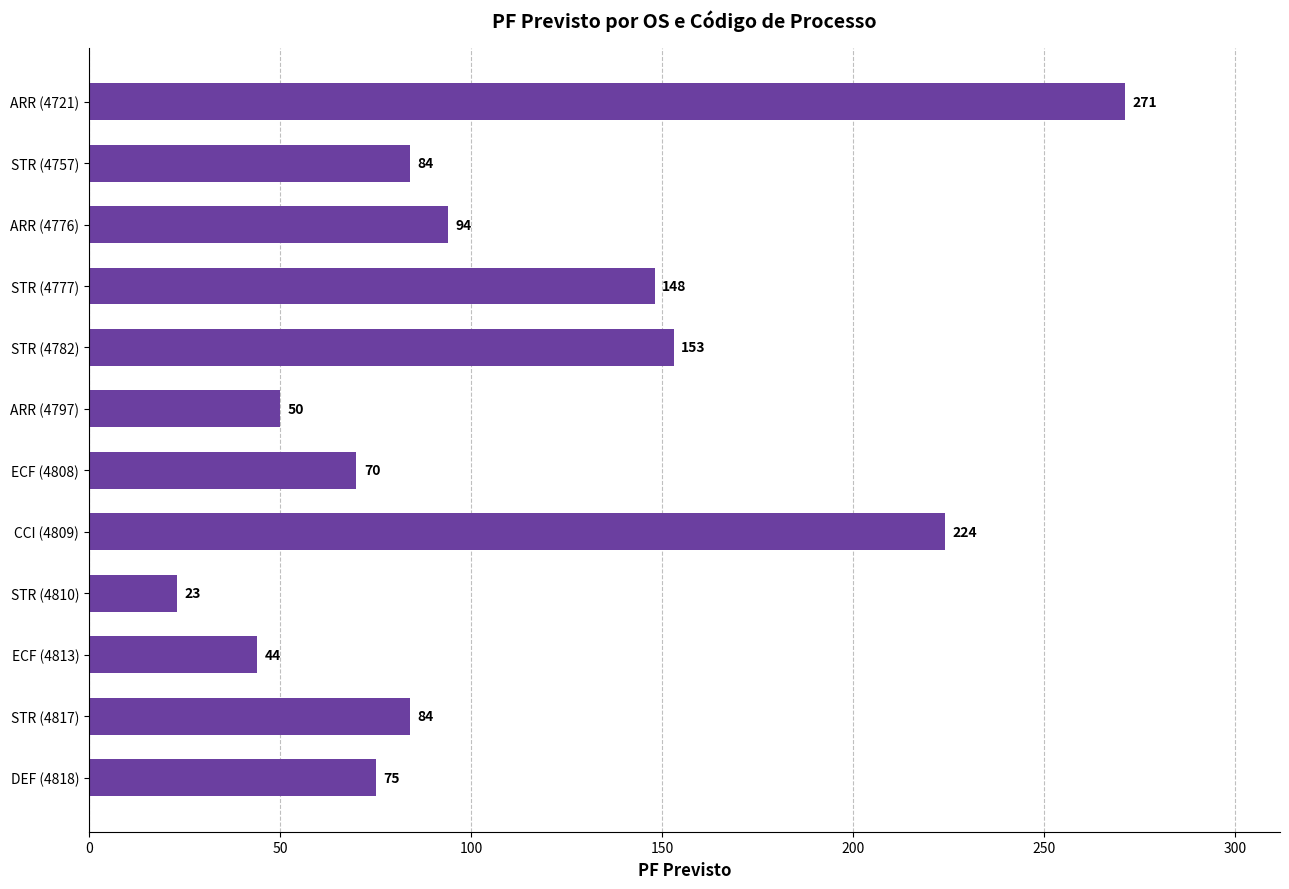

The chart shows a value of 271 at ARR (4721). True or false?

True